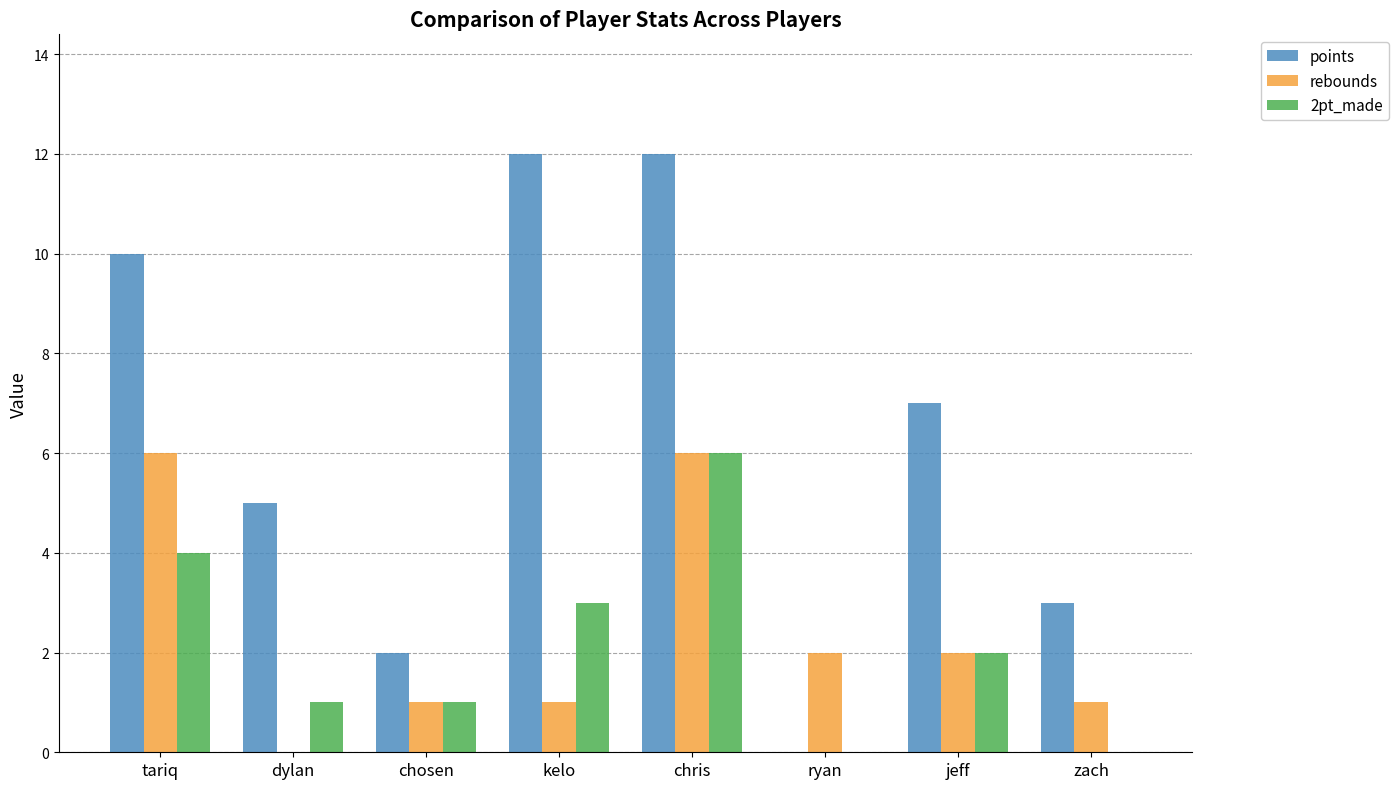

What are all the series names shown in the legend?

points, rebounds, 2pt_made